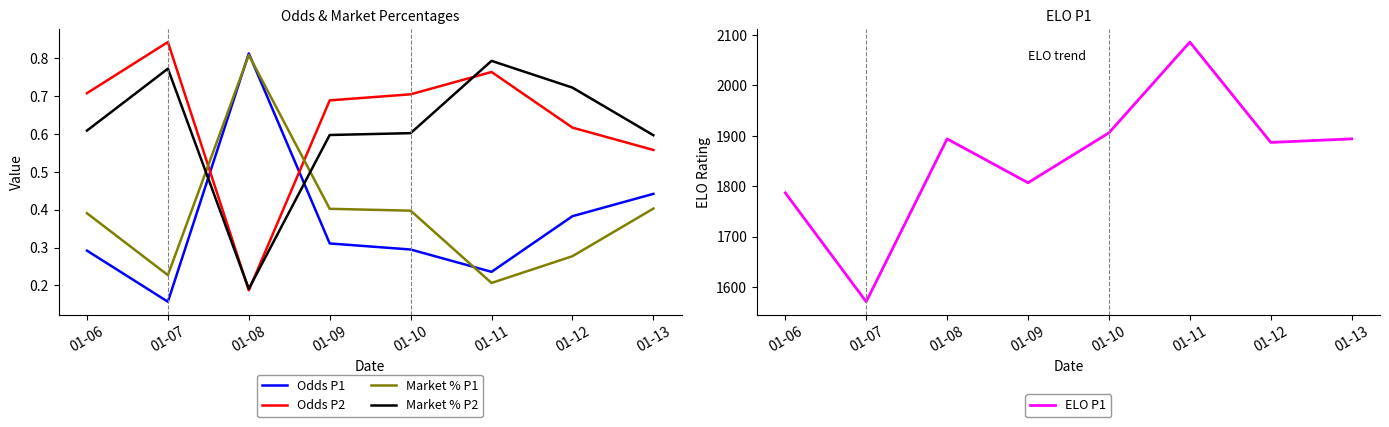

True or false: ELO P1 and Market % P2 intersect in this chart.

False